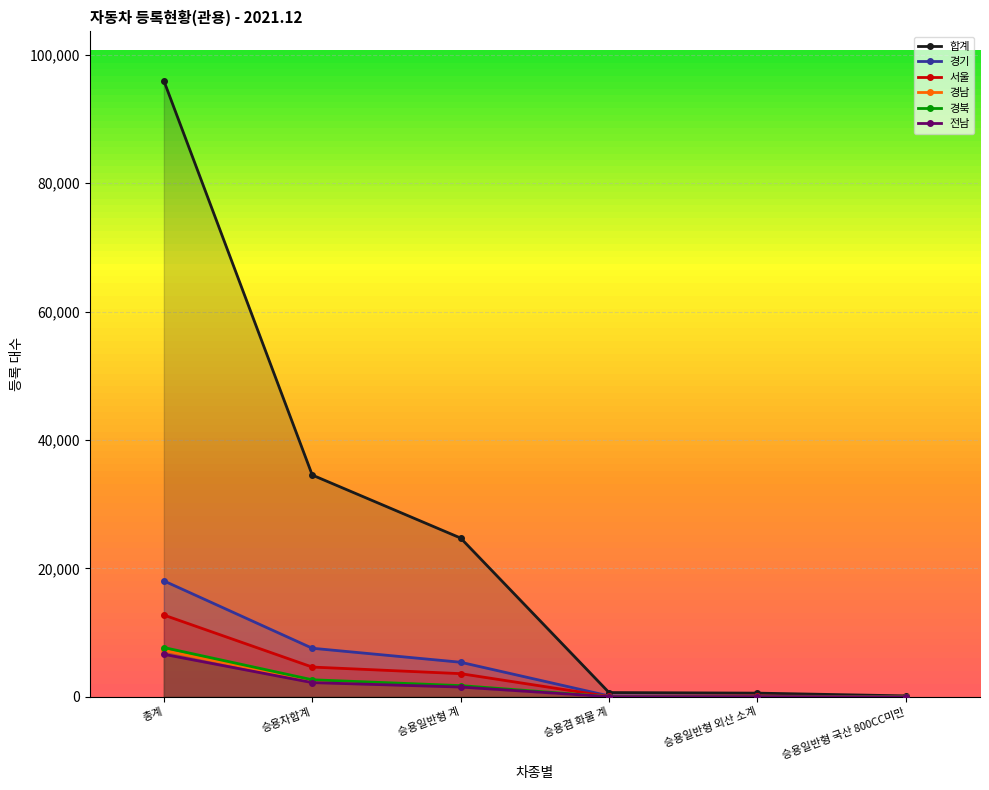

List the series in order of their peak value, highest first.

합계, 경기, 서울, 경북, 경남, 전남